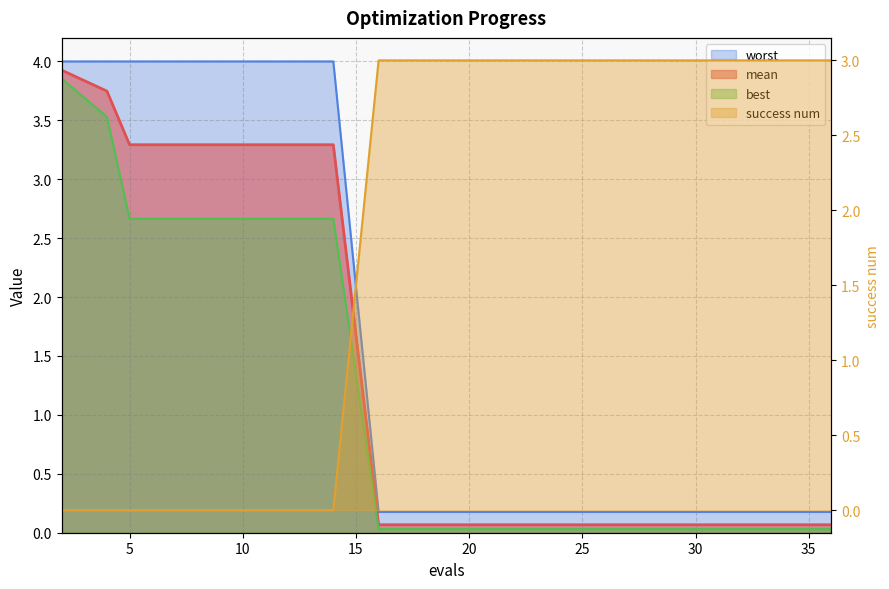

Which series changed the most between 7 and 14?

mean